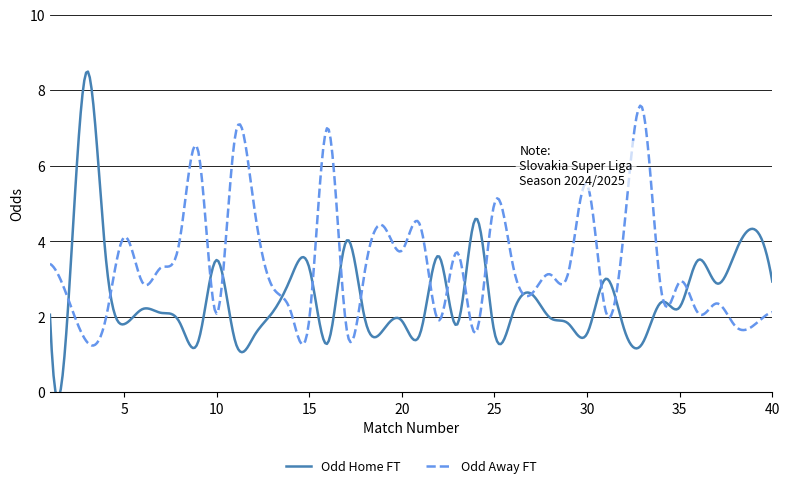

Where does the Odd_H_FT series first go above 2?

1